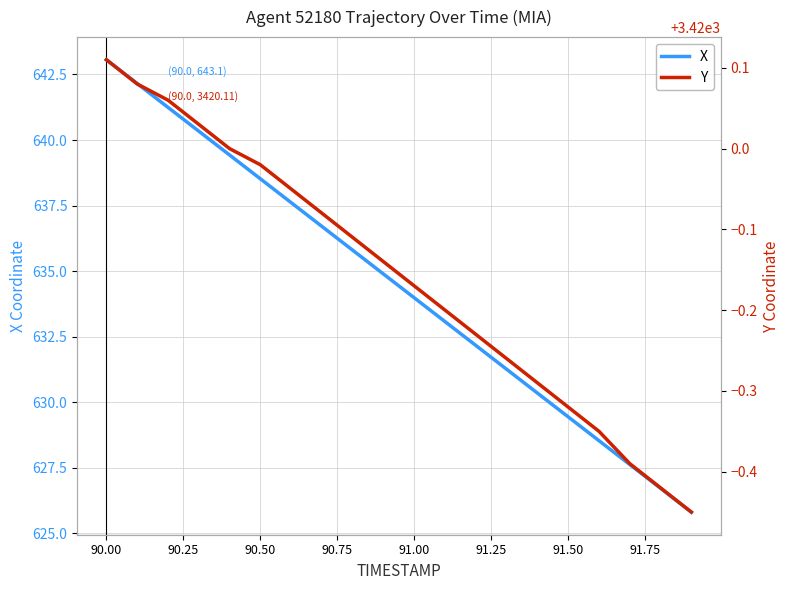

True or false: X has more than 1 interior local peaks.

False